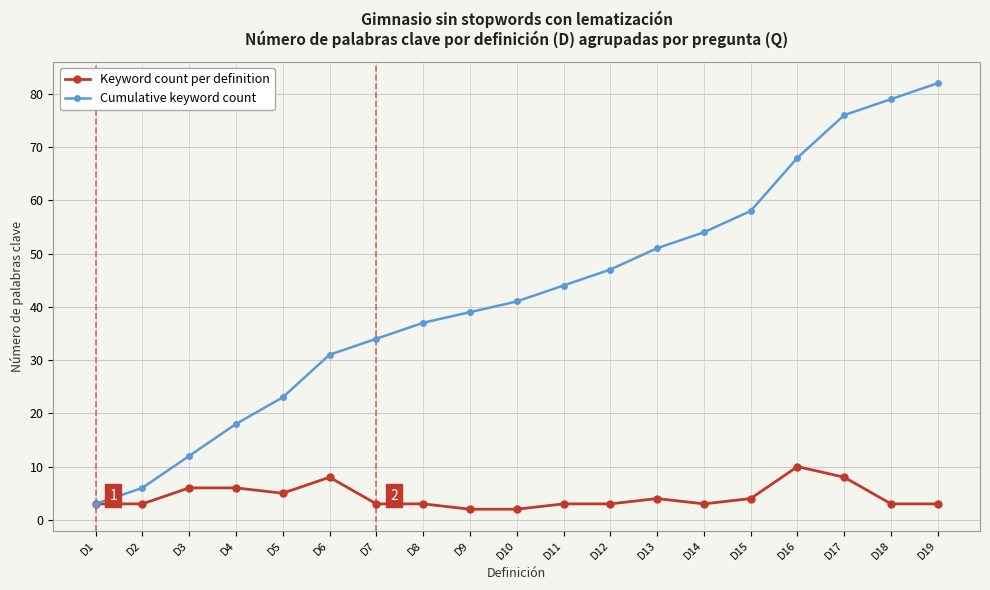

Which series has the widest spread of values?

Cumulative keyword count